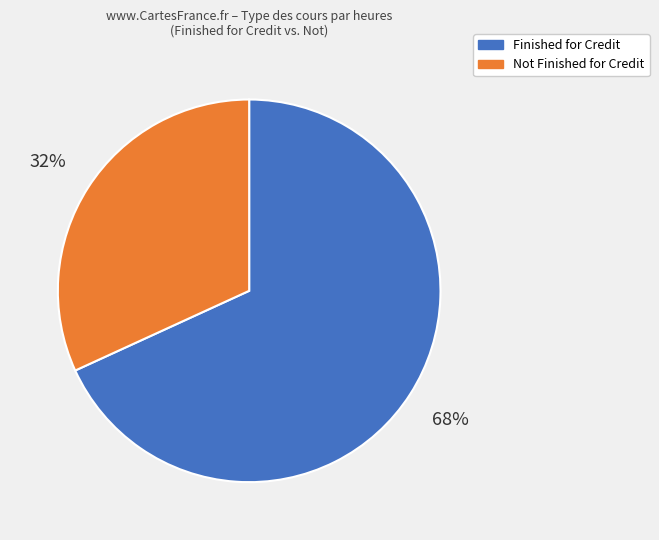

The Finished for Credit slice represents 56% of the pie. True or false?

False